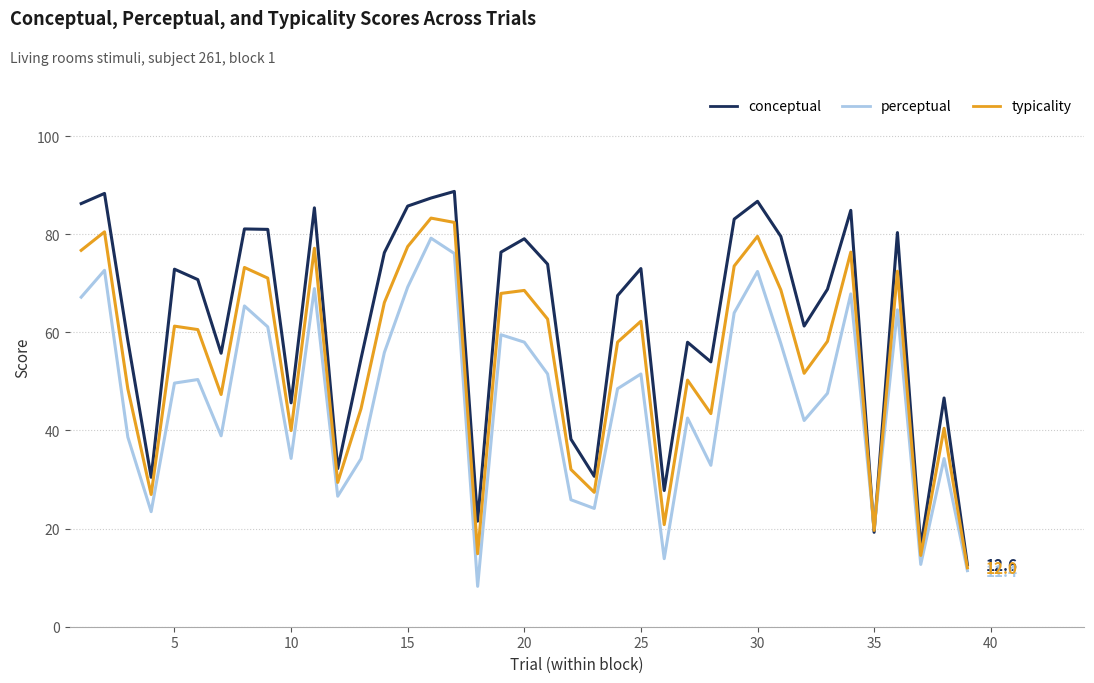

List the series in order of their overall mean, lowest first.

perceptual, typicality, conceptual